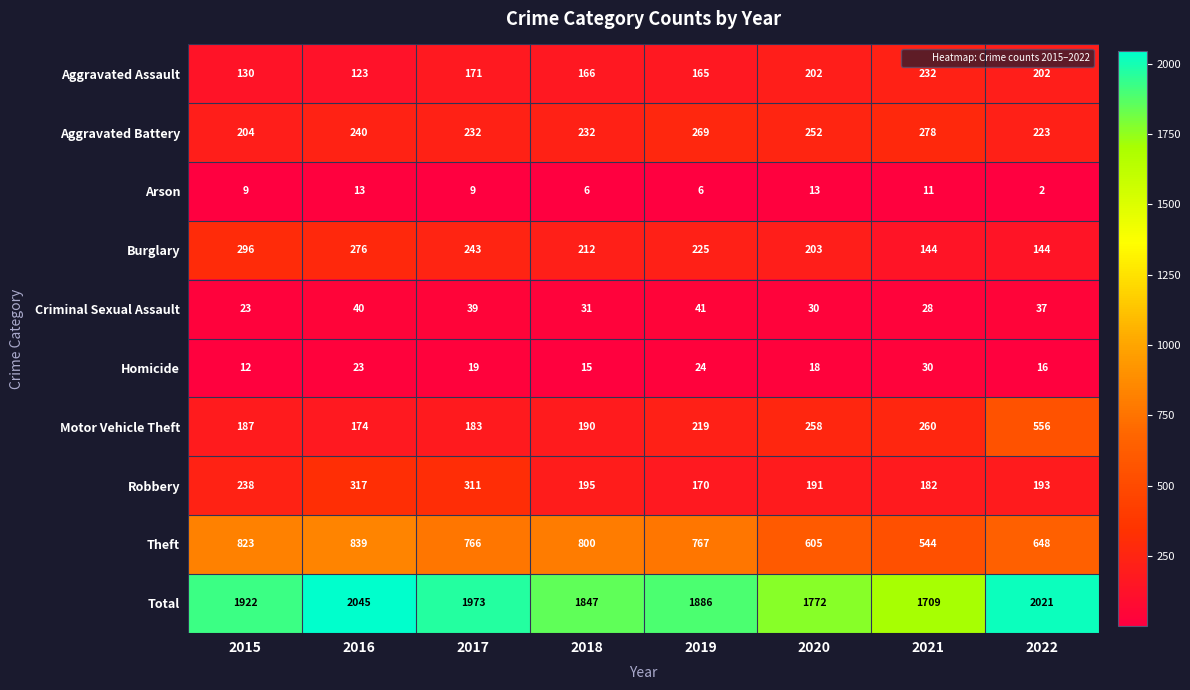

How many distinct data groups are displayed?

10